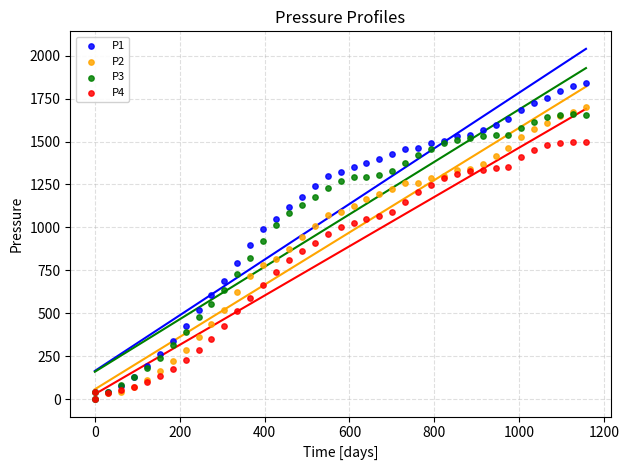

What are all the series names shown in the legend?

P1, P2, P3, P4